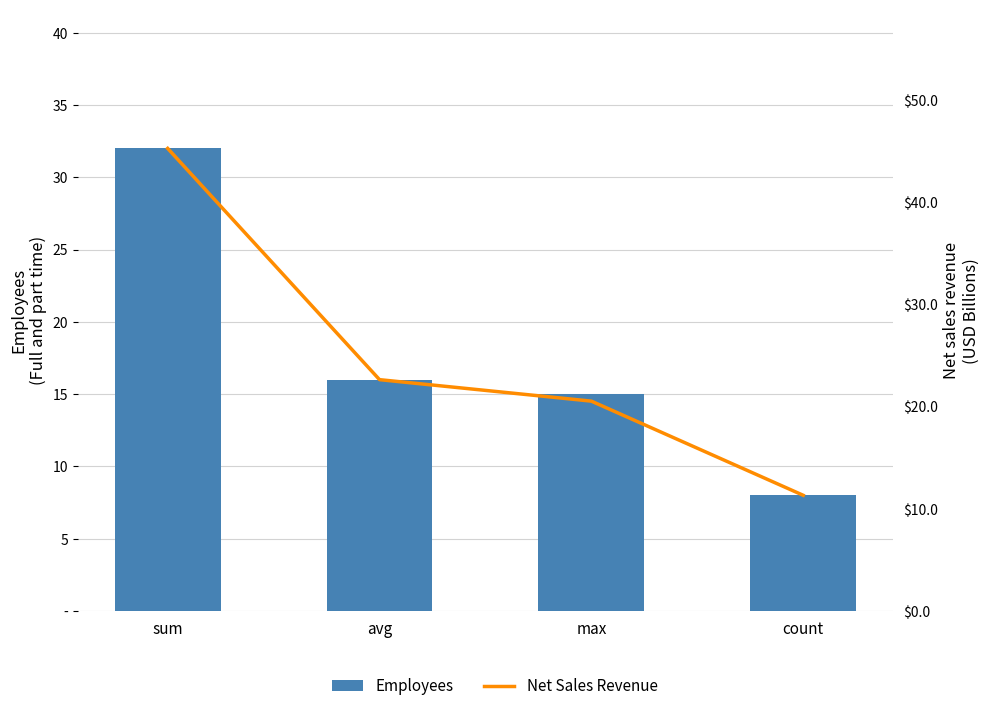

How many groups of bars are there?

4